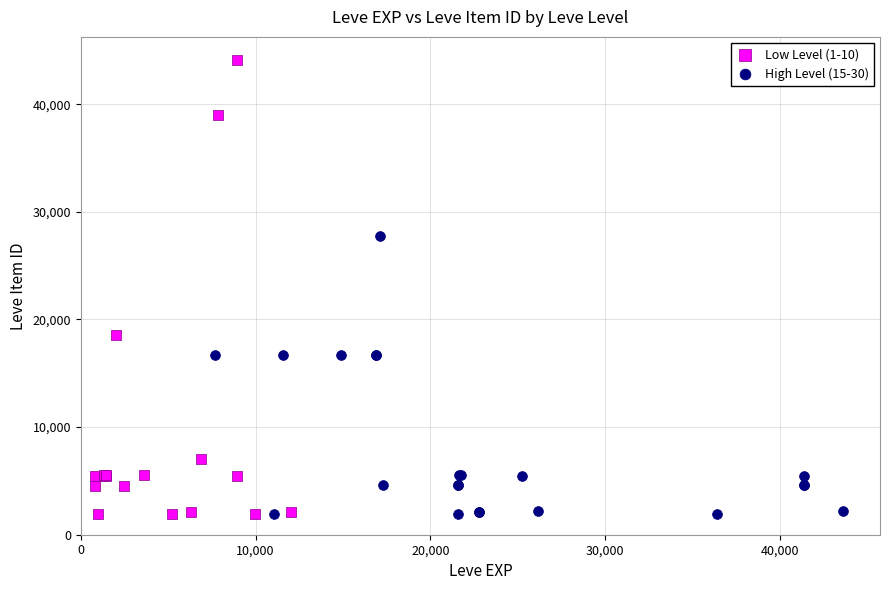

What are all the series names shown in the legend?

Low Level (1-10), High Level (15-30)